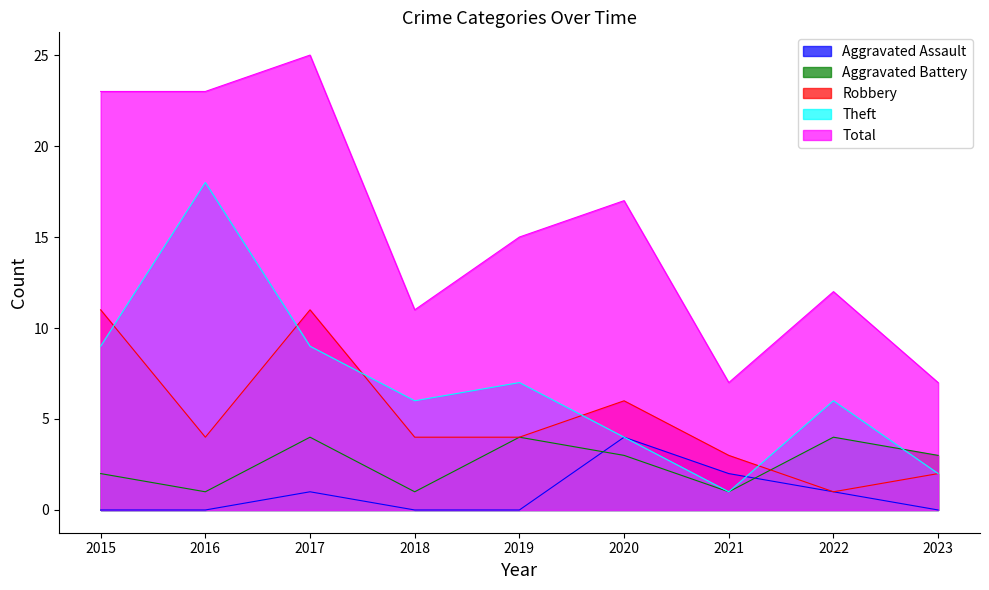

What is the value of the Theft point at the 3rd from the left?

9